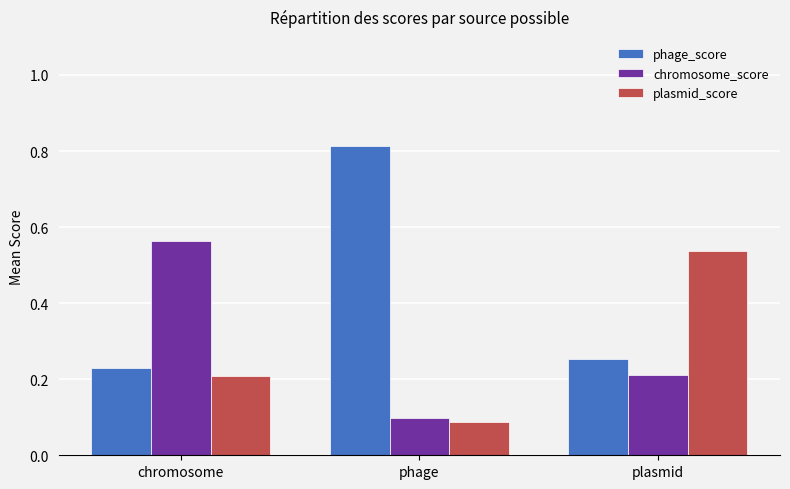

Which series has the largest total across all categories?

phage_score